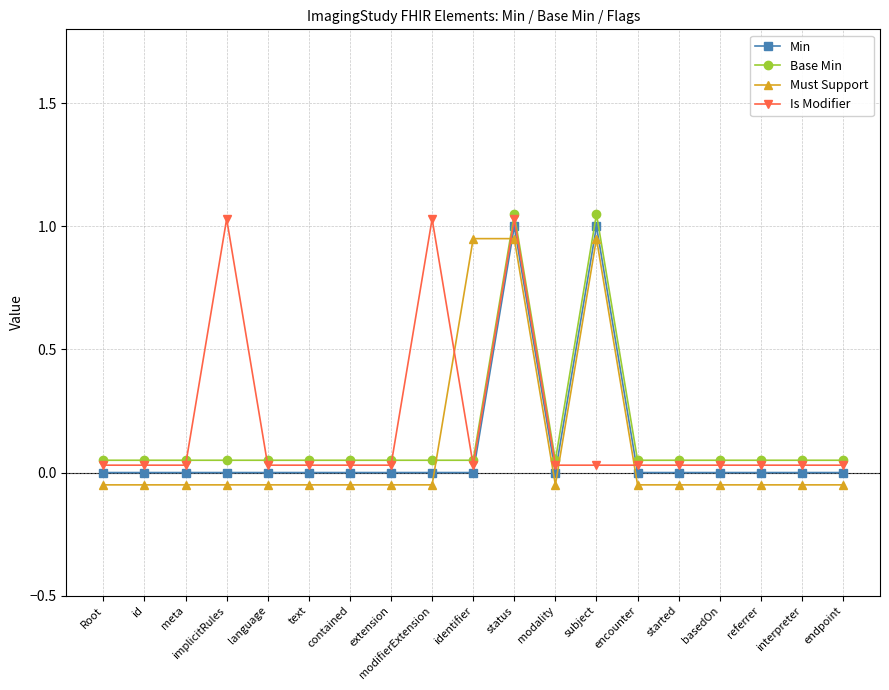

Which series ends up on top after the final intersection of Is Modifier and Base Min?

Base Min